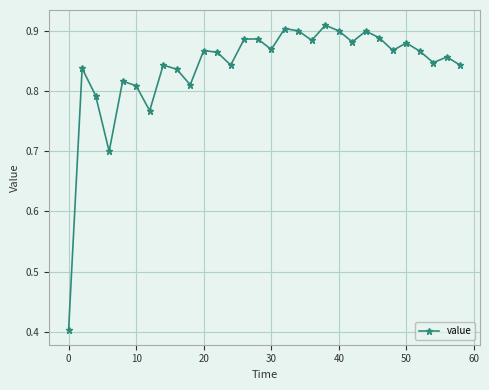

How many values are between 0 and 1?

30